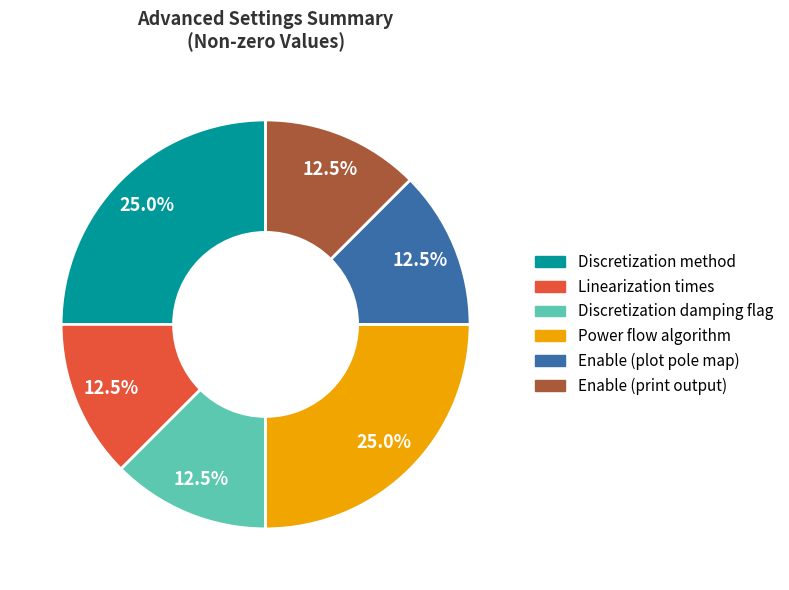

Is there any slice that represents more than half of the pie?

No